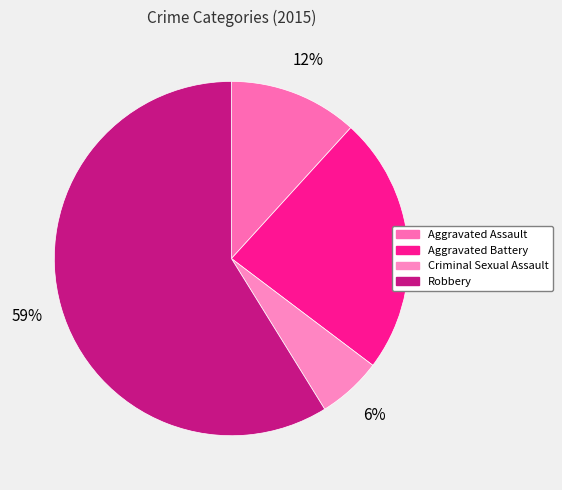

To the nearest percent, what is the average slice percentage?

25%